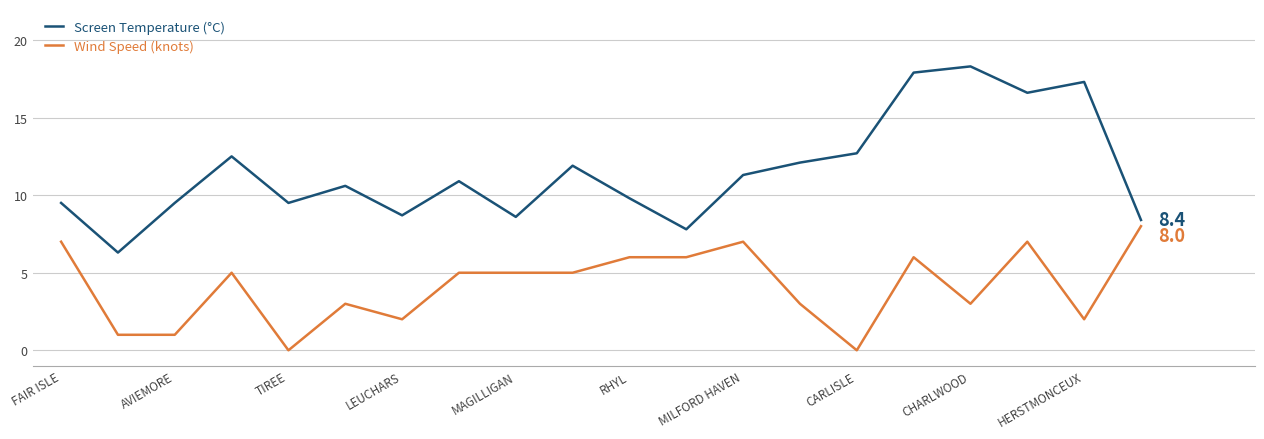

What is the minimum value for Screen Temperature (°C)?

6.3